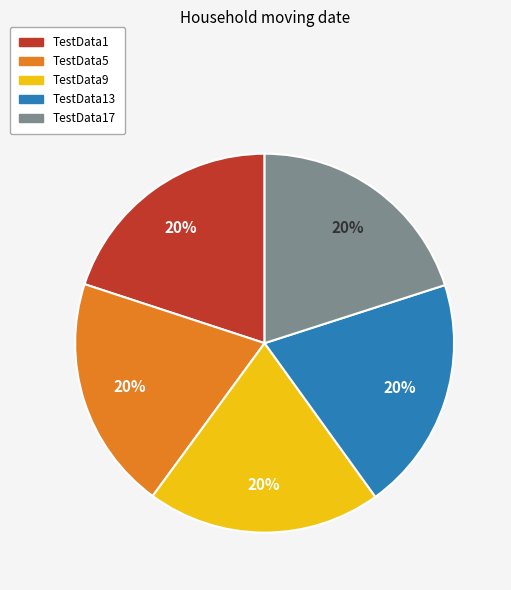

Is there any slice that represents more than half of the pie?

No